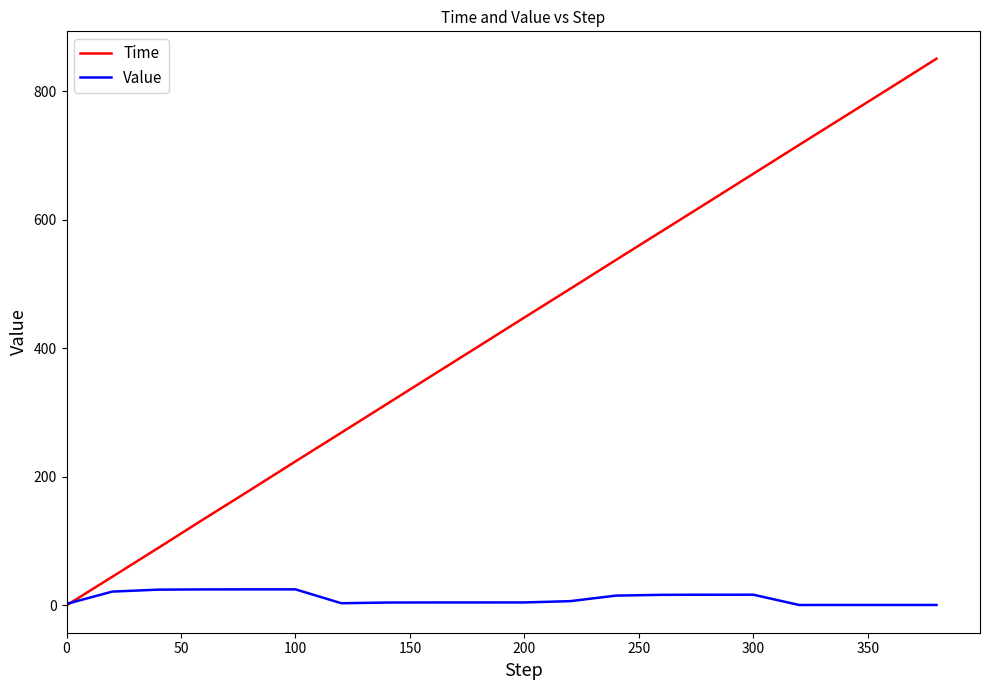

Which series has the widest spread of values?

Time